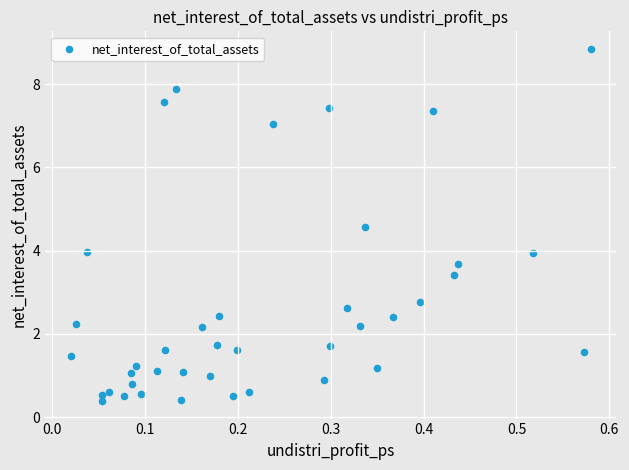

What is the range of X values (max minus min)?

0.6